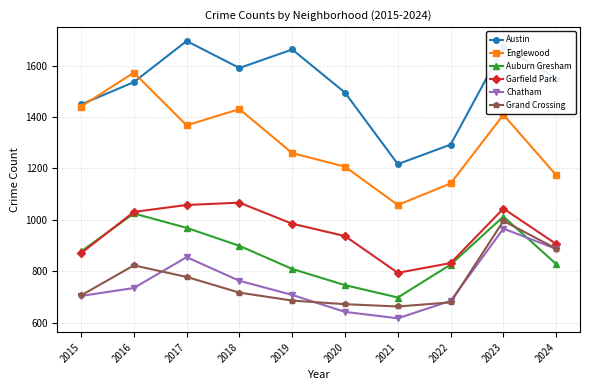

In Chatham, how many points are lower than both neighbors (excluding endpoints)?

1